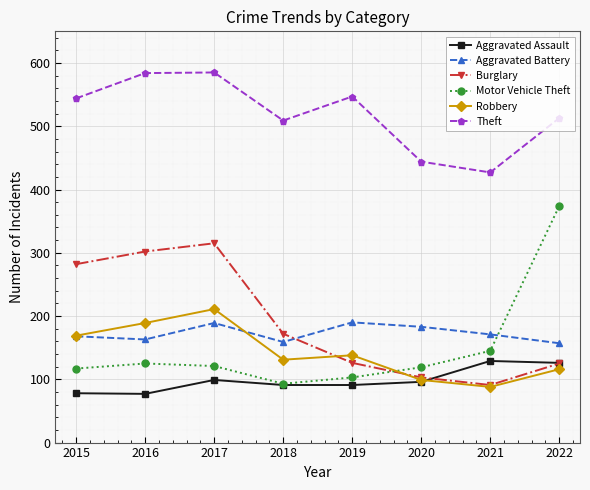

Read the Aggravated Battery value at 2017, to the nearest 5.

190